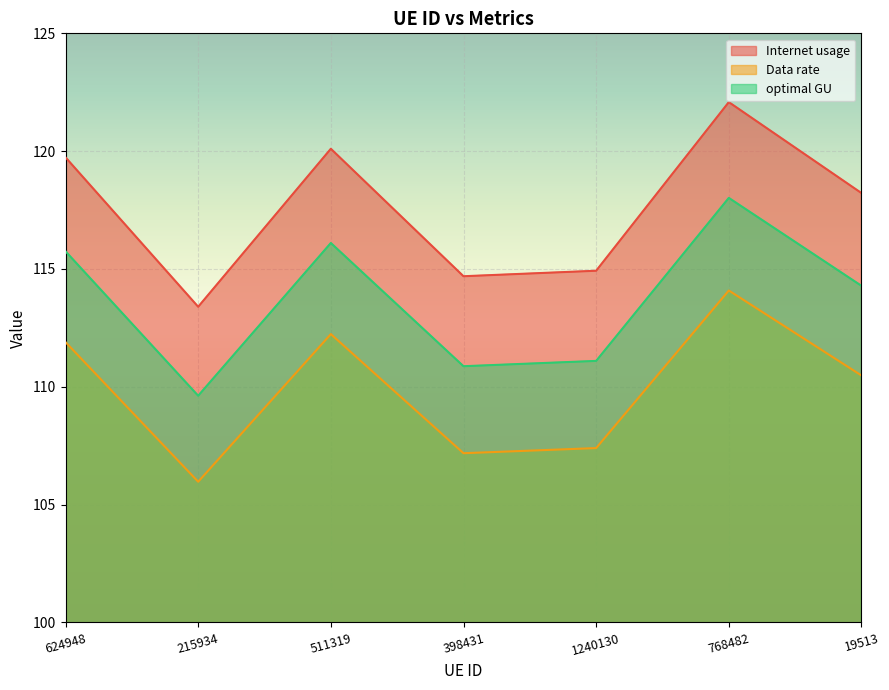

Is the value of Data rate at 398431 greater than the value of optimal GU at 768482?

No